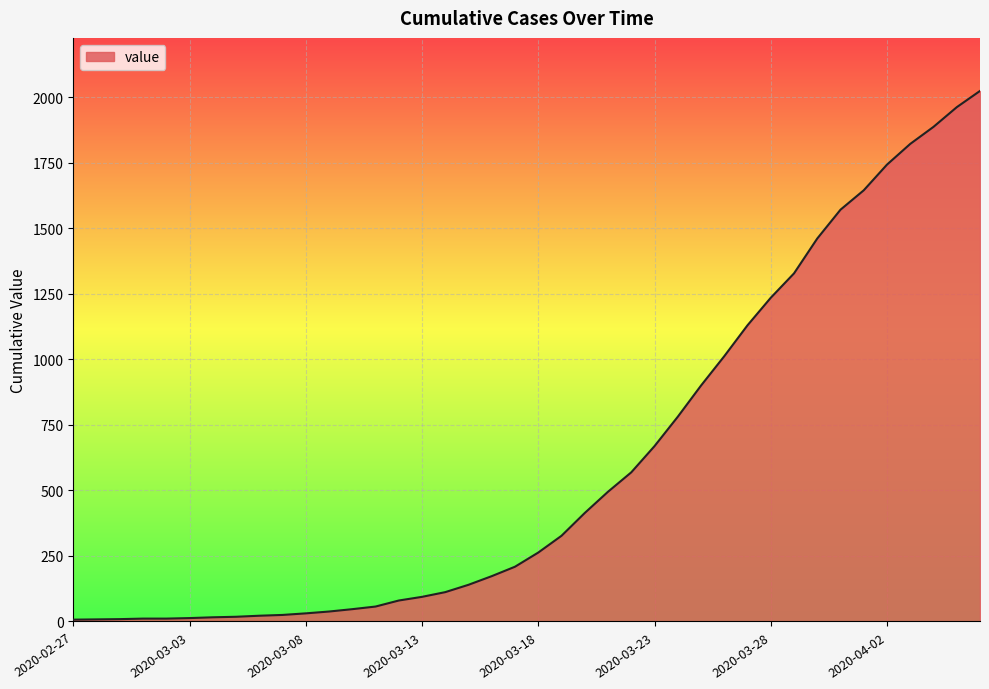

What is the greatest value displayed?

2024